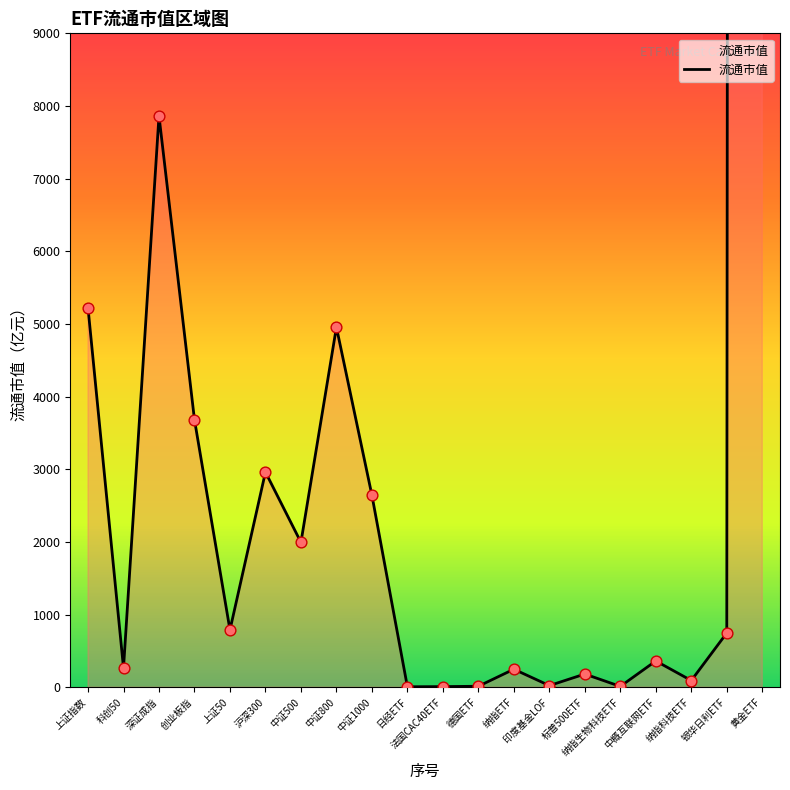

Between 银华日利ETF and 中证800, which is larger?

中证800